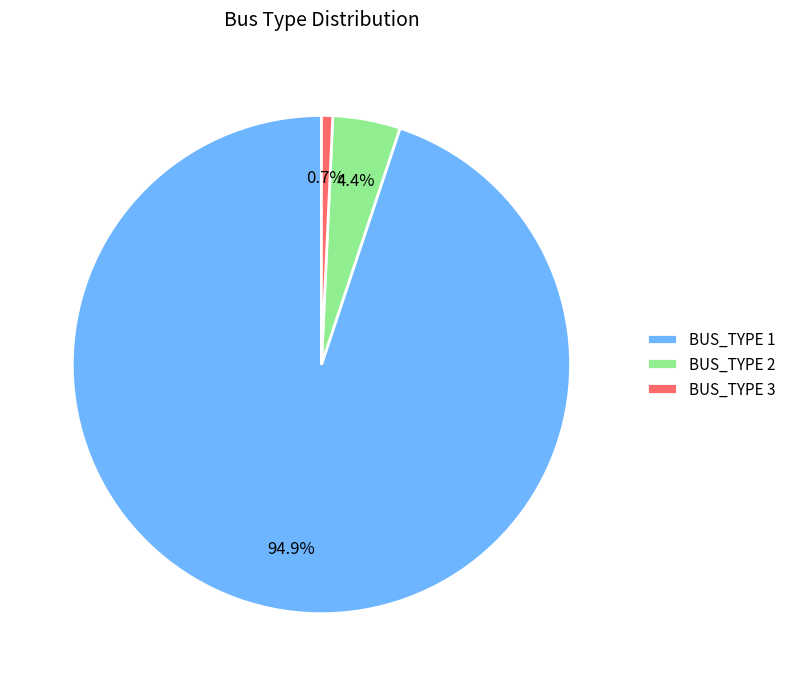

To the nearest percent, what percentage of the pie is BUS_TYPE 1?

95%